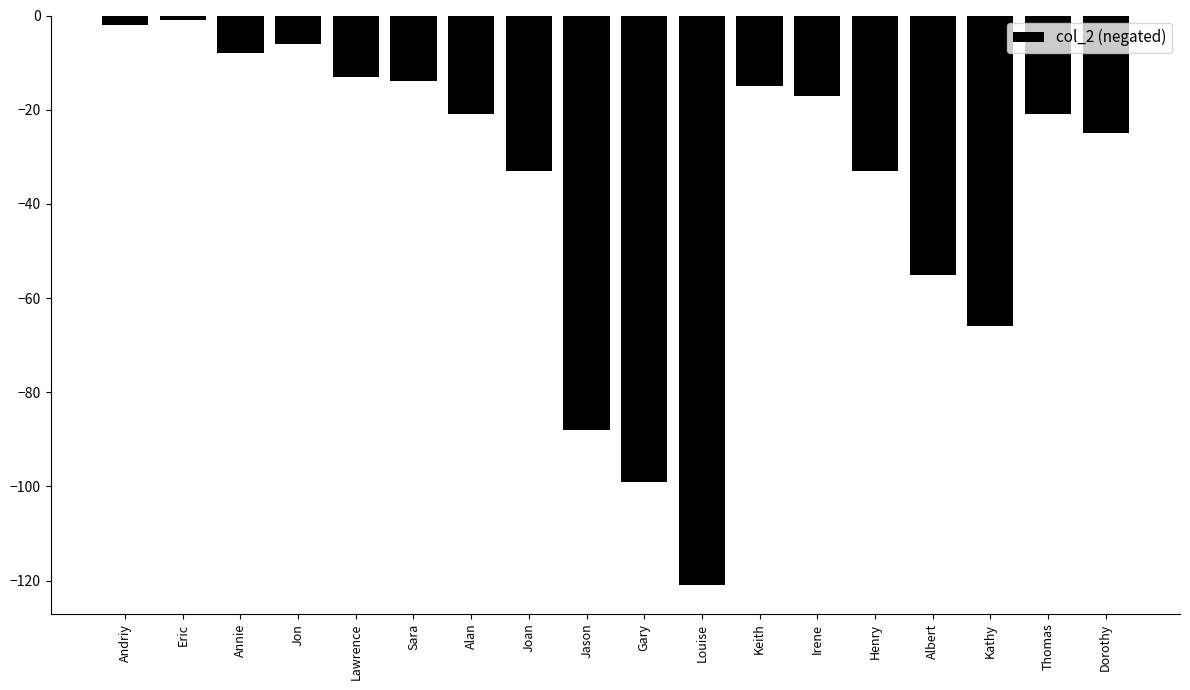

Count the number of values greater than -21.

8